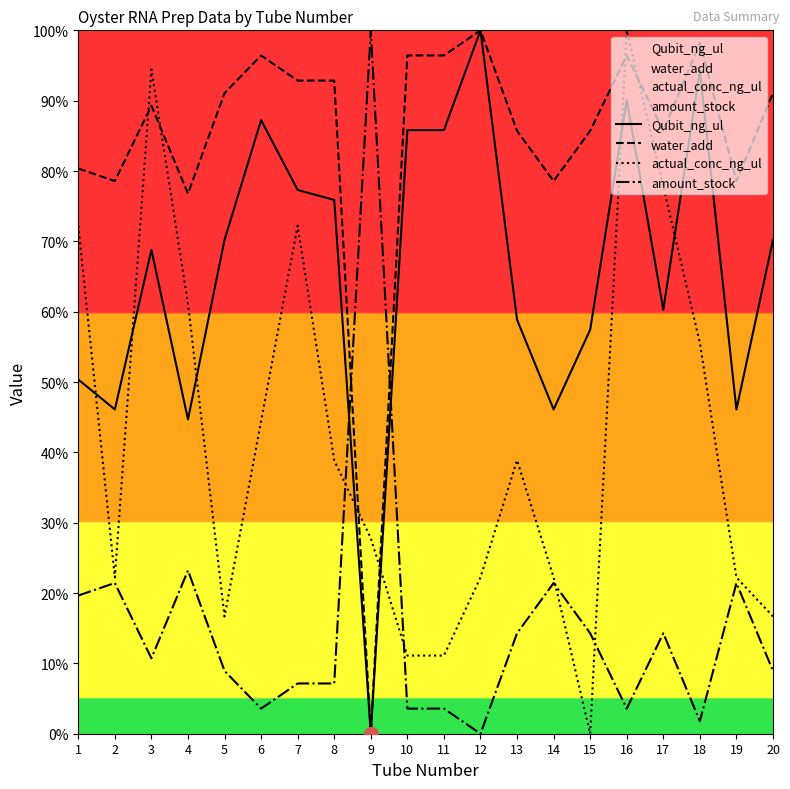

True or false: water_add has more than 1 interior local peaks.

True